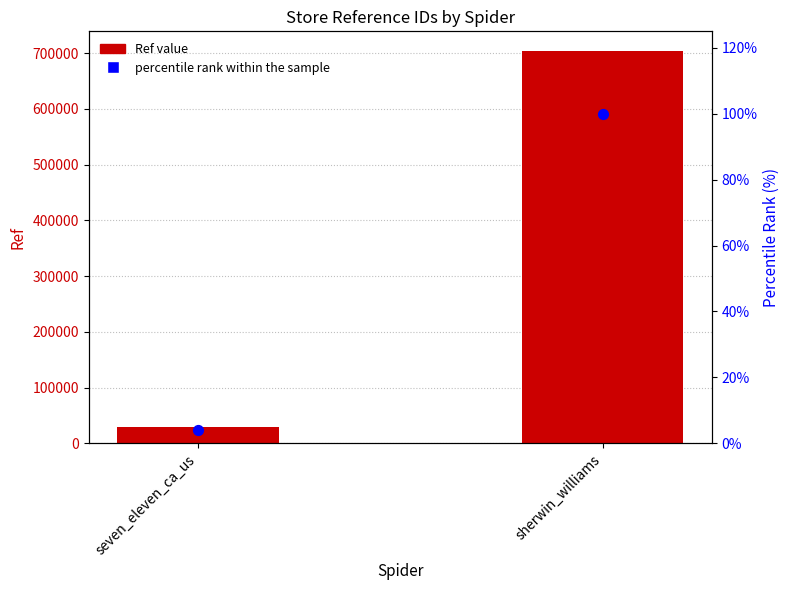

Which series reaches the minimum Y coordinate?

percentile rank within the sample